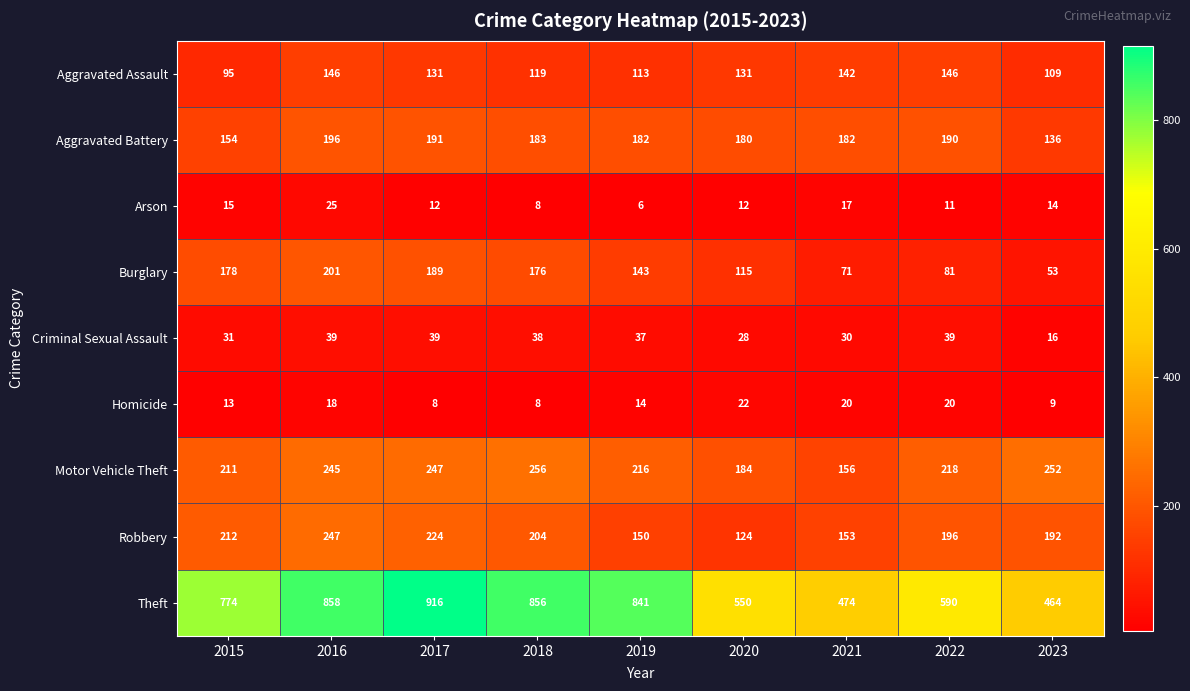

Which category has the highest value across all series?

2017